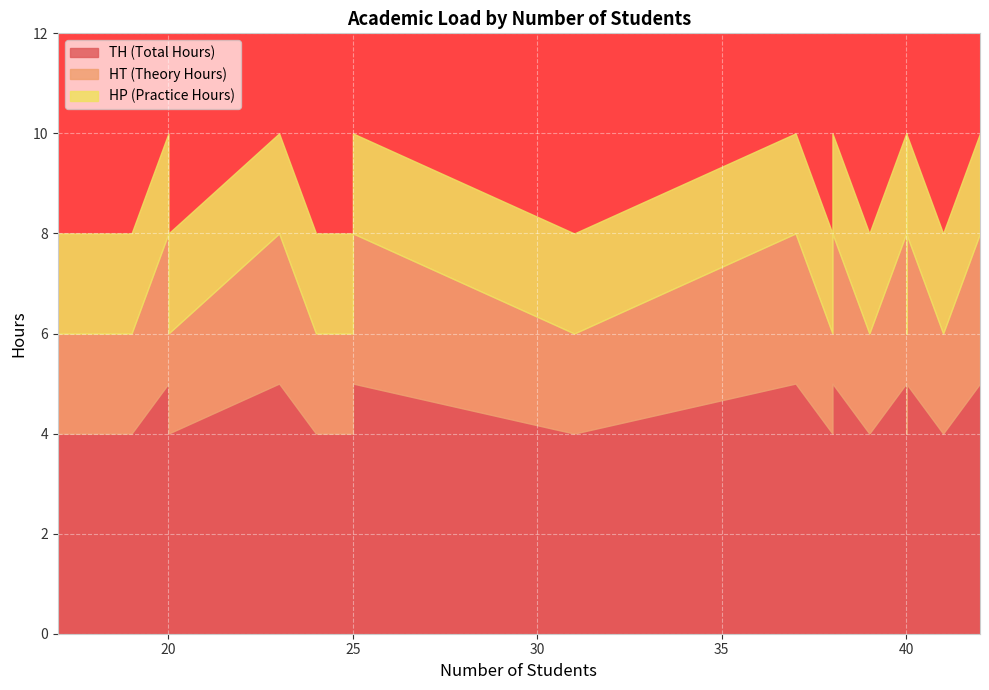

How many lines are shown in the chart?

3